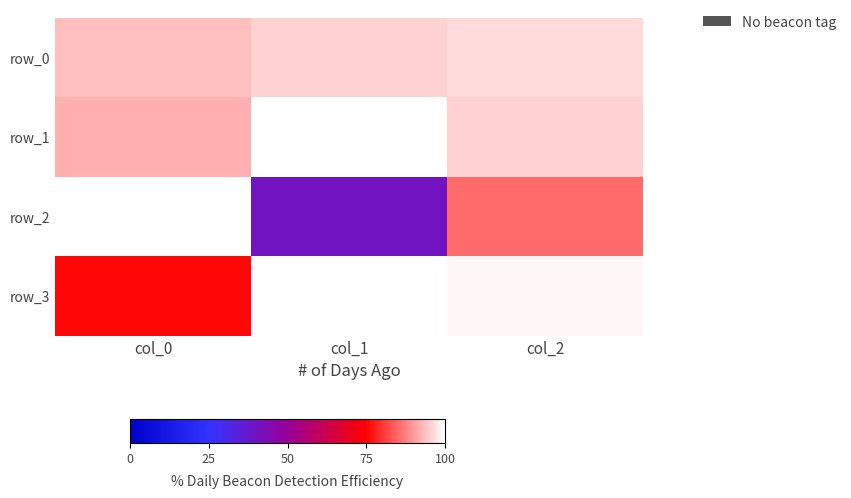

At which label does row_2 reach its minimum?

col_1